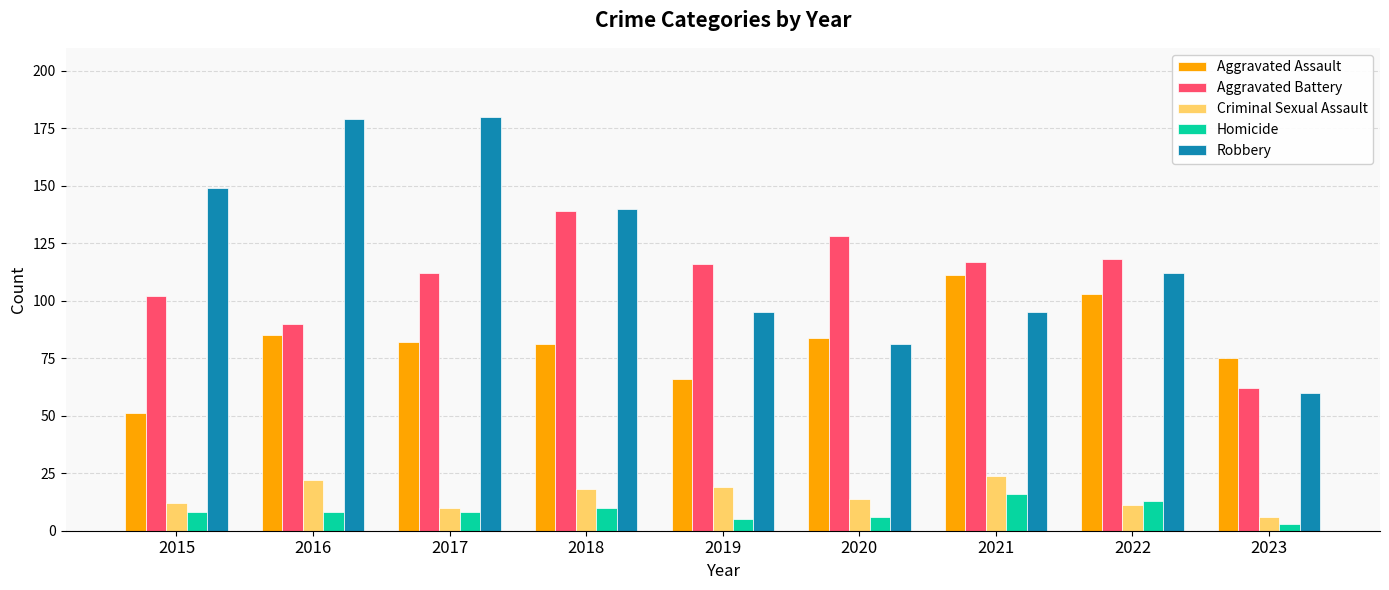

How many data points does each series have?

9